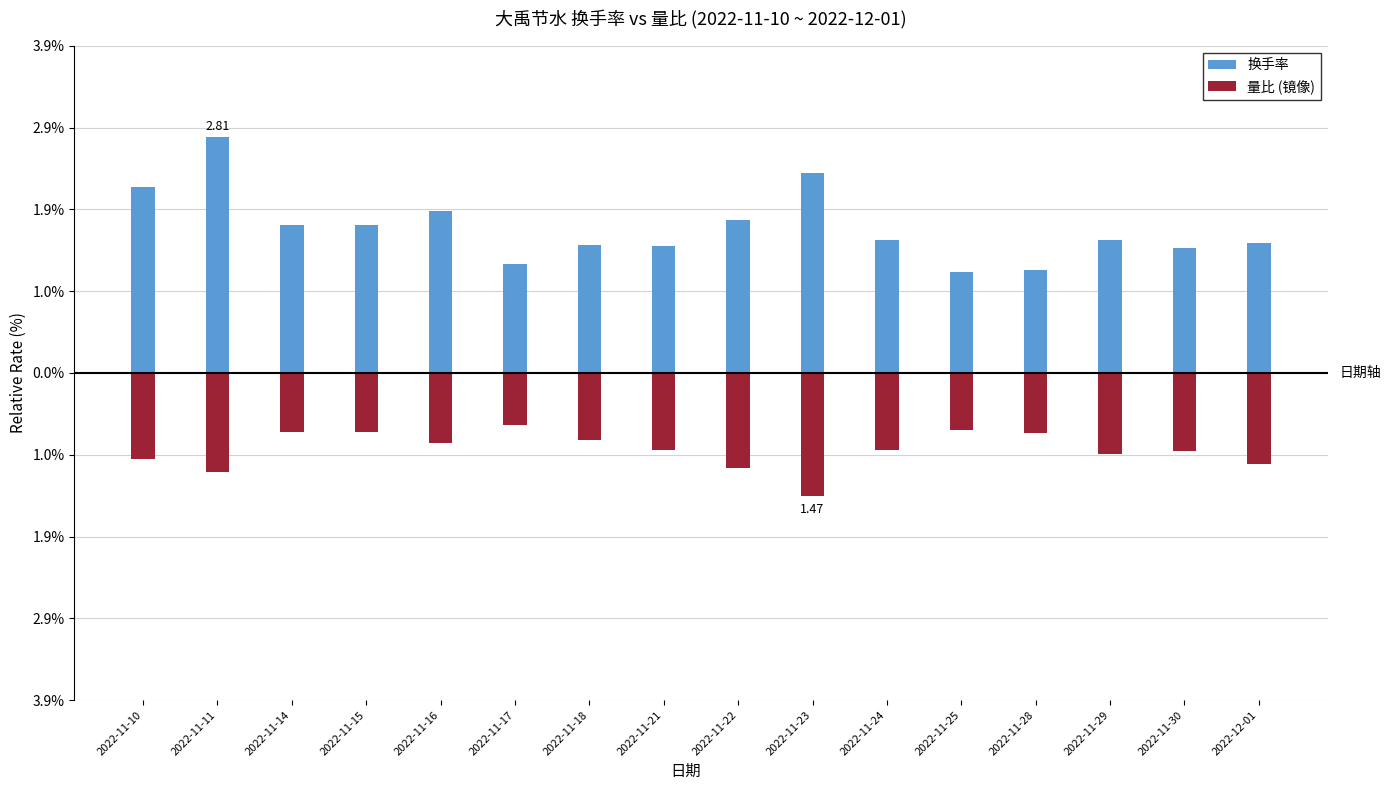

At which category does the chart reach its peak across all series?

2022-11-11